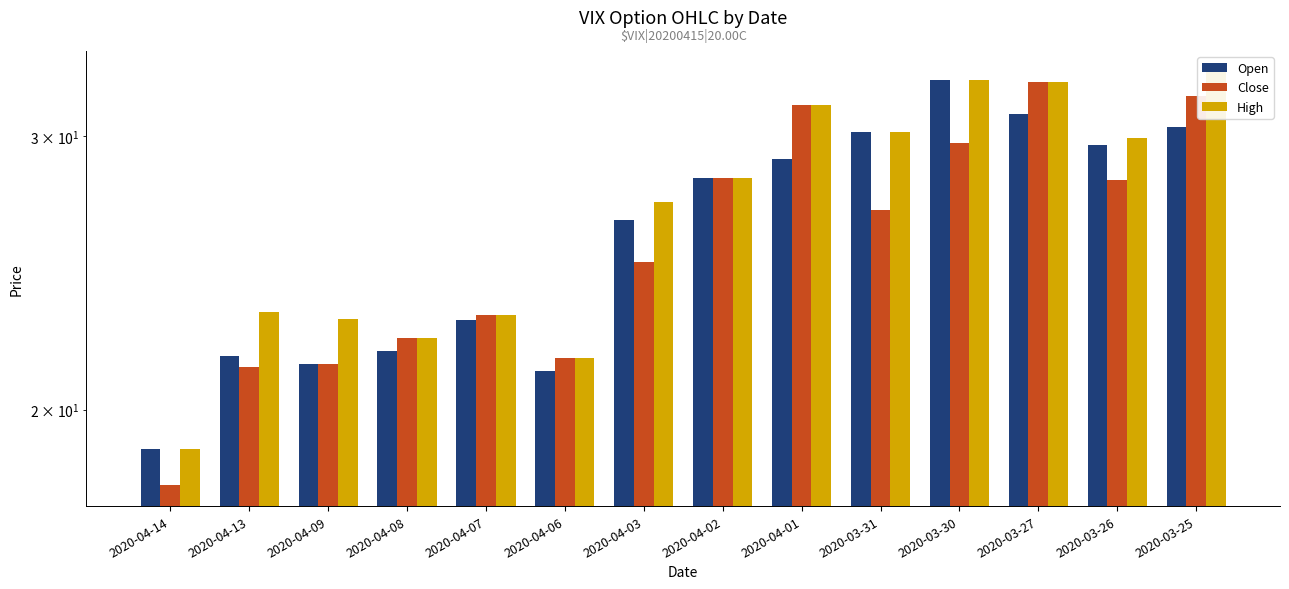

What is the approximate value of High at 2020-04-14?

18.9